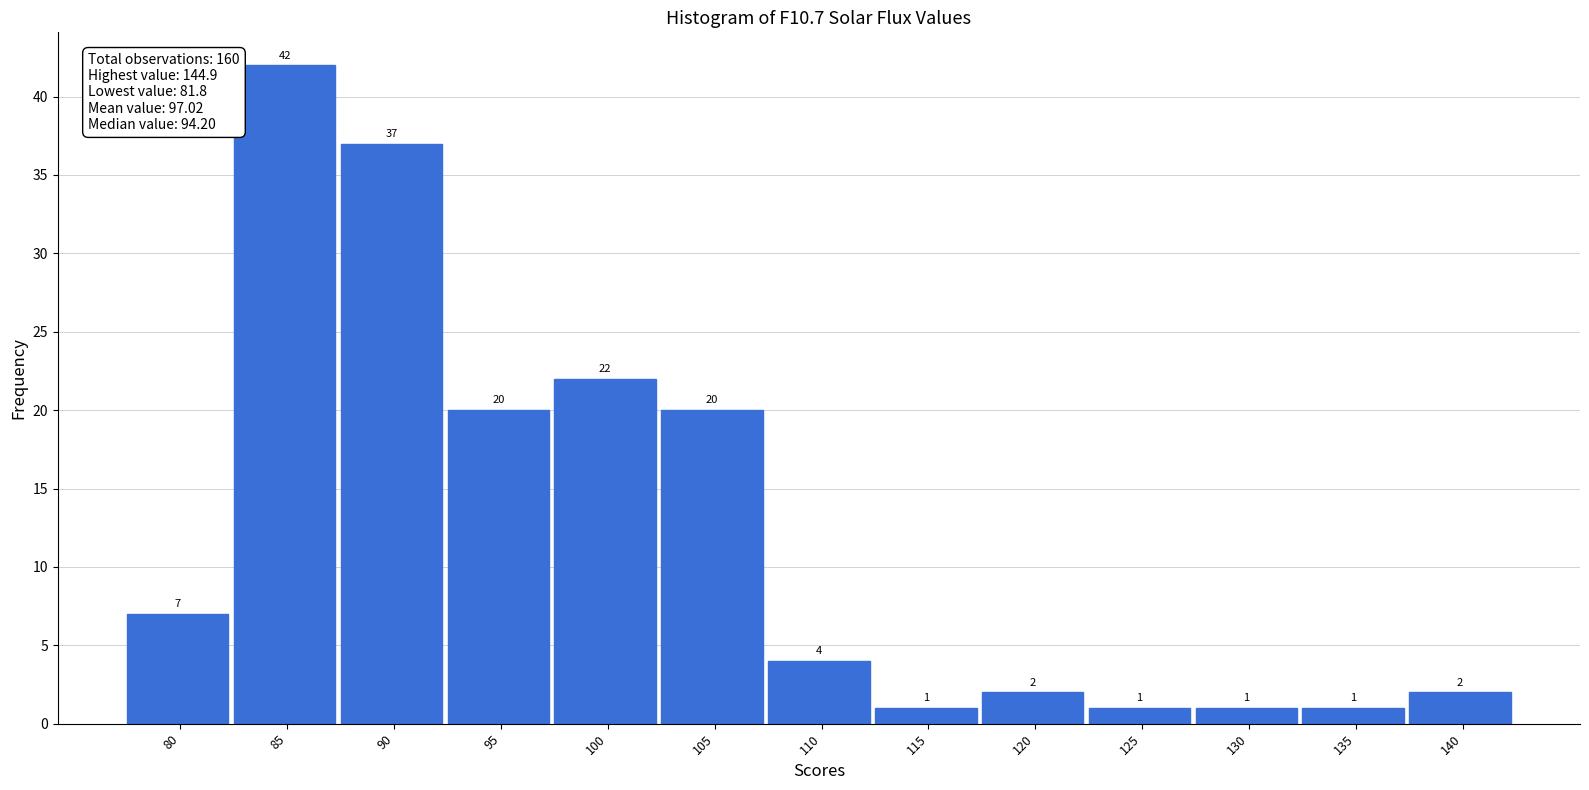

Reading left to right, extract all data points from this chart.

80=7	85=42	90=37	95=20	100=22	105=20	110=4	115=1	120=2	125=1	130=1	135=1	140=2